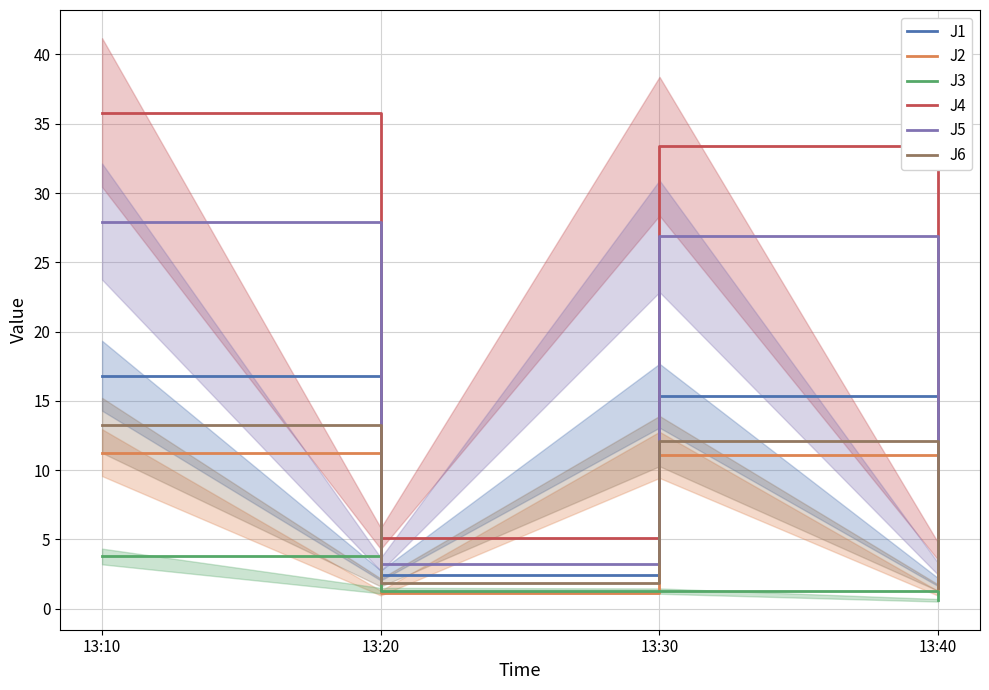

At which category is the sum across all series the highest?

13:10